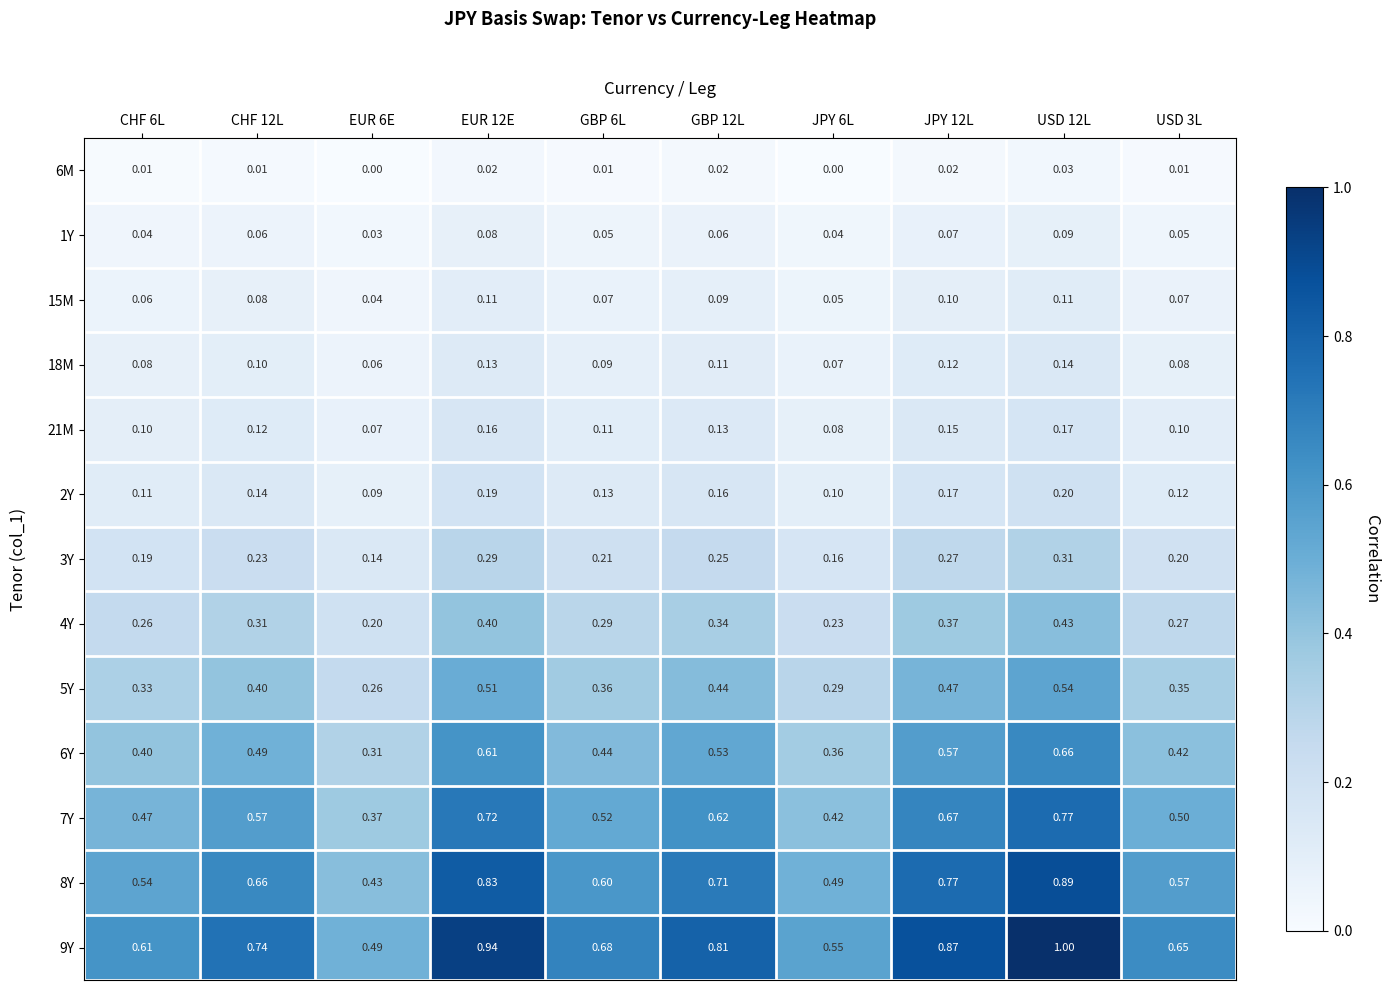

Reading left to right, list all the values displayed in this chart.

6M: CHF 6L=0.0	CHF 12L=0.0	EUR 6E=0.0	EUR 12E=0.0	GBP 6L=0.0	GBP 12L=0.0	JPY 6L=0.0	JPY 12L=0.0	USD 12L=0.0	USD 3L=0.0
1Y: CHF 6L=0.0	CHF 12L=0.1	EUR 6E=0.0	EUR 12E=0.1	GBP 6L=0.1	GBP 12L=0.1	JPY 6L=0.0	JPY 12L=0.1	USD 12L=0.1	USD 3L=0.1
15M: CHF 6L=0.1	CHF 12L=0.1	EUR 6E=0.0	EUR 12E=0.1	GBP 6L=0.1	GBP 12L=0.1	JPY 6L=0.1	JPY 12L=0.1	USD 12L=0.1	USD 3L=0.1
18M: CHF 6L=0.1	CHF 12L=0.1	EUR 6E=0.1	EUR 12E=0.1	GBP 6L=0.1	GBP 12L=0.1	JPY 6L=0.1	JPY 12L=0.1	USD 12L=0.1	USD 3L=0.1
21M: CHF 6L=0.1	CHF 12L=0.1	EUR 6E=0.1	EUR 12E=0.2	GBP 6L=0.1	GBP 12L=0.1	JPY 6L=0.1	JPY 12L=0.1	USD 12L=0.2	USD 3L=0.1
2Y: CHF 6L=0.1	CHF 12L=0.1	EUR 6E=0.1	EUR 12E=0.2	GBP 6L=0.1	GBP 12L=0.2	JPY 6L=0.1	JPY 12L=0.2	USD 12L=0.2	USD 3L=0.1
3Y: CHF 6L=0.2	CHF 12L=0.2	EUR 6E=0.1	EUR 12E=0.3	GBP 6L=0.2	GBP 12L=0.2	JPY 6L=0.2	JPY 12L=0.3	USD 12L=0.3	USD 3L=0.2
4Y: CHF 6L=0.3	CHF 12L=0.3	EUR 6E=0.2	EUR 12E=0.4	GBP 6L=0.3	GBP 12L=0.3	JPY 6L=0.2	JPY 12L=0.4	USD 12L=0.4	USD 3L=0.3
5Y: CHF 6L=0.3	CHF 12L=0.4	EUR 6E=0.3	EUR 12E=0.5	GBP 6L=0.4	GBP 12L=0.4	JPY 6L=0.3	JPY 12L=0.5	USD 12L=0.5	USD 3L=0.3
6Y: CHF 6L=0.4	CHF 12L=0.5	EUR 6E=0.3	EUR 12E=0.6	GBP 6L=0.4	GBP 12L=0.5	JPY 6L=0.4	JPY 12L=0.6	USD 12L=0.7	USD 3L=0.4
7Y: CHF 6L=0.5	CHF 12L=0.6	EUR 6E=0.4	EUR 12E=0.7	GBP 6L=0.5	GBP 12L=0.6	JPY 6L=0.4	JPY 12L=0.7	USD 12L=0.8	USD 3L=0.5
8Y: CHF 6L=0.5	CHF 12L=0.7	EUR 6E=0.4	EUR 12E=0.8	GBP 6L=0.6	GBP 12L=0.7	JPY 6L=0.5	JPY 12L=0.8	USD 12L=0.9	USD 3L=0.6
9Y: CHF 6L=0.6	CHF 12L=0.7	EUR 6E=0.5	EUR 12E=0.9	GBP 6L=0.7	GBP 12L=0.8	JPY 6L=0.6	JPY 12L=0.9	USD 12L=1.0	USD 3L=0.7